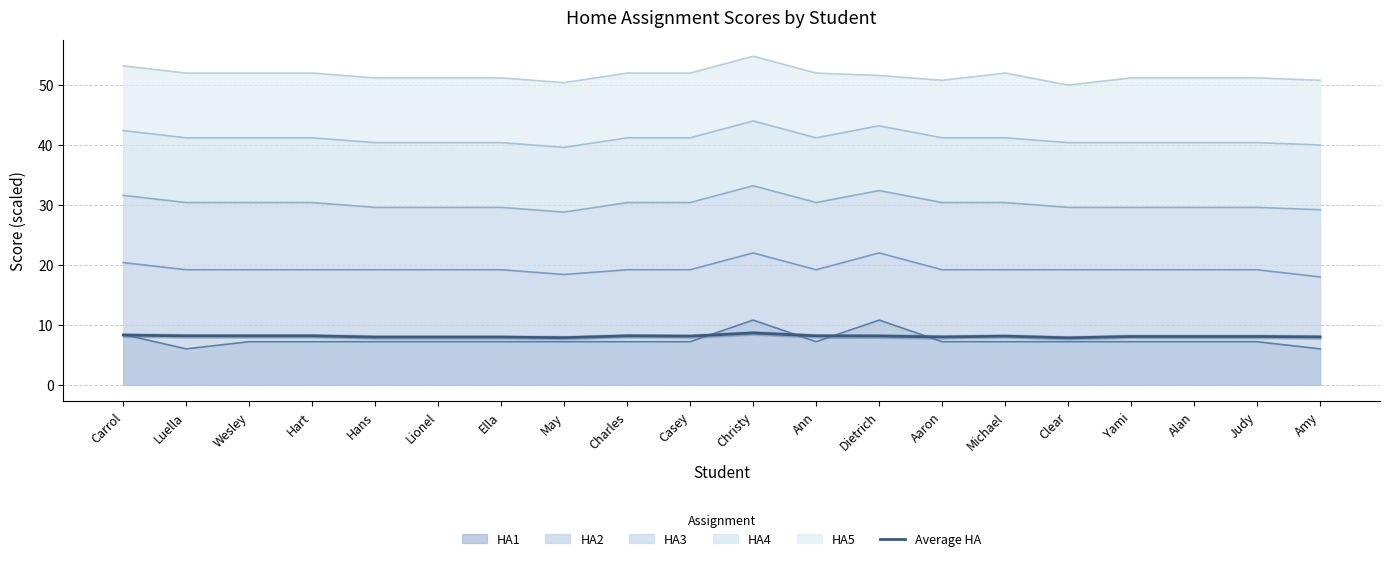

Read the value at Hart.

8.2